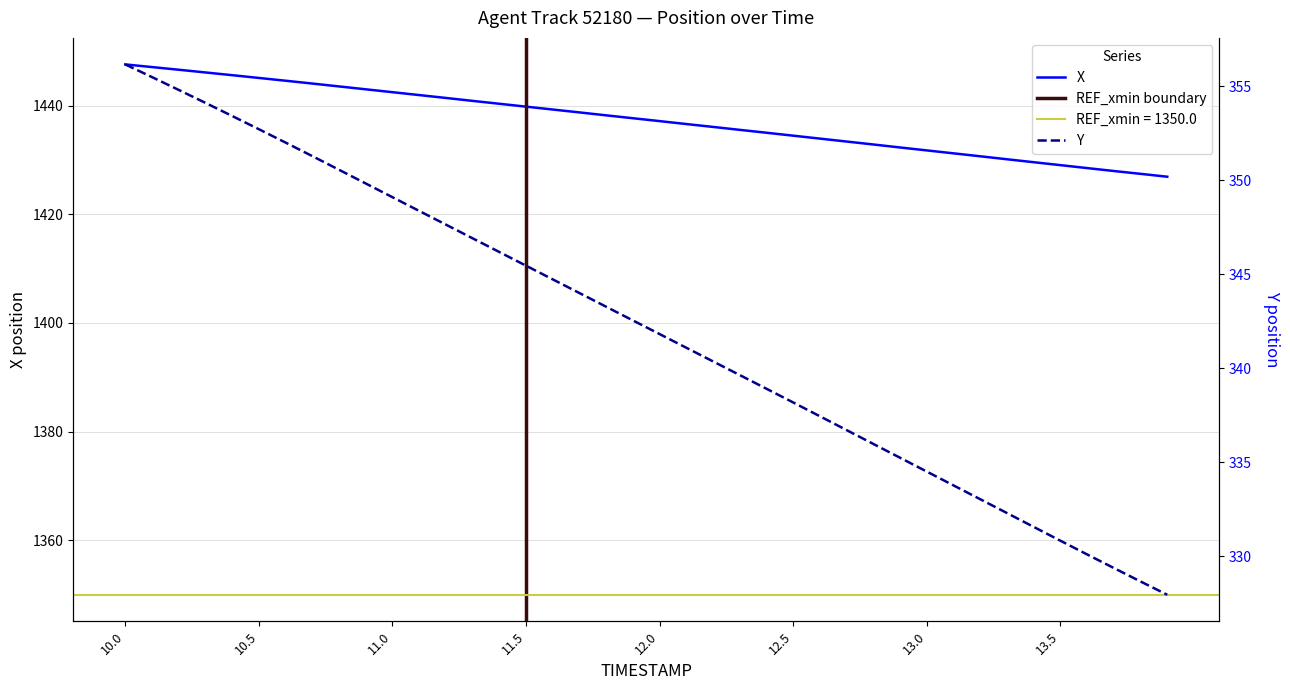

True or false: X and Y cross at least once.

False